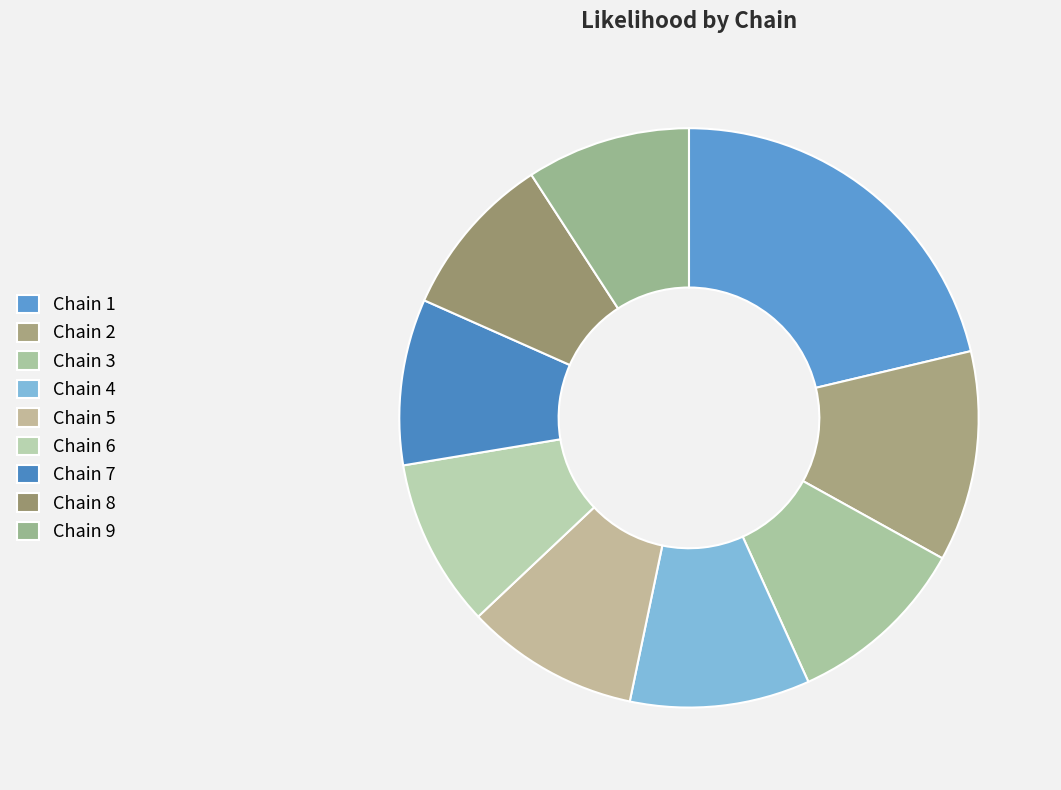

Do Chain 1 and Chain 5 together represent more than half of the pie?

No